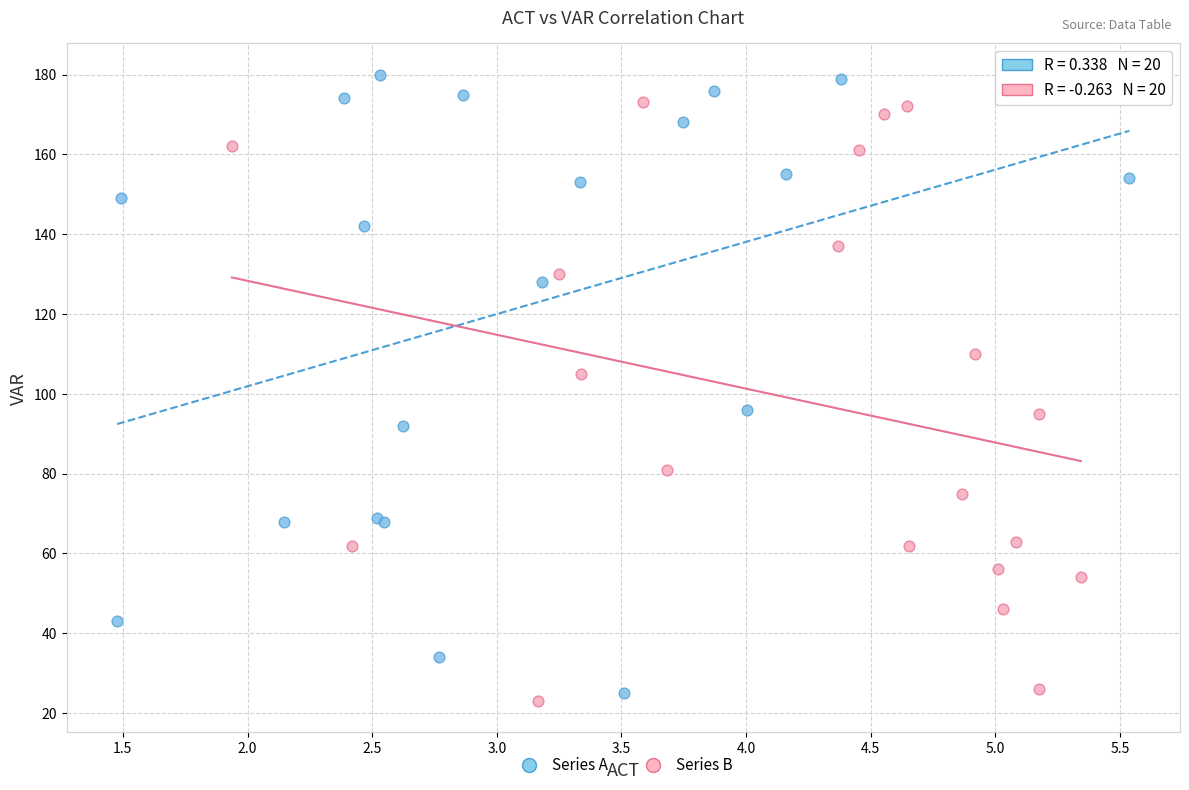

Which series contains the highest Y value?

Series A